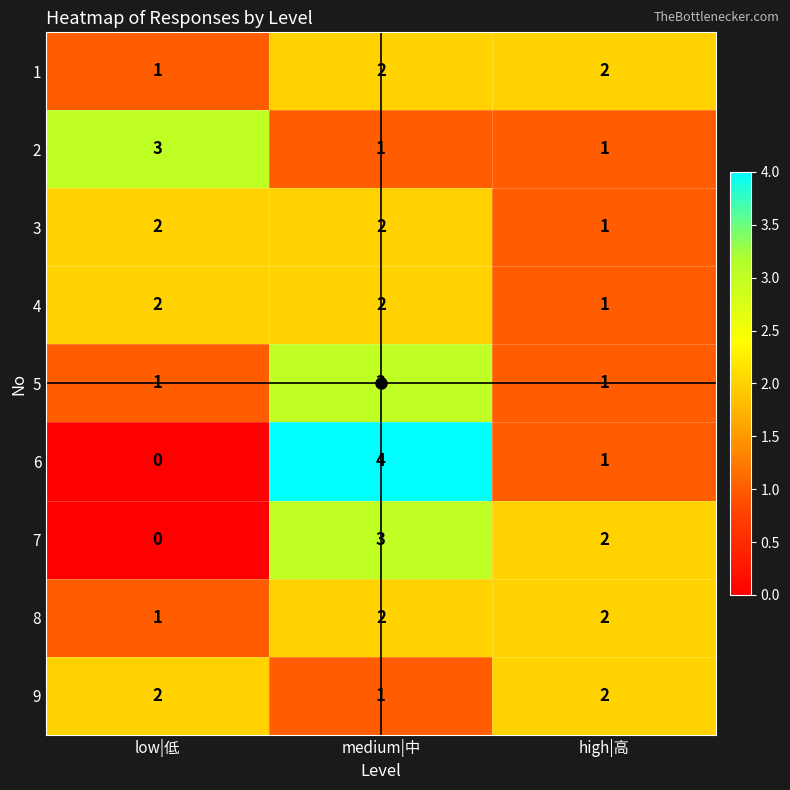

At which category does the chart reach its minimum across all series?

low|低